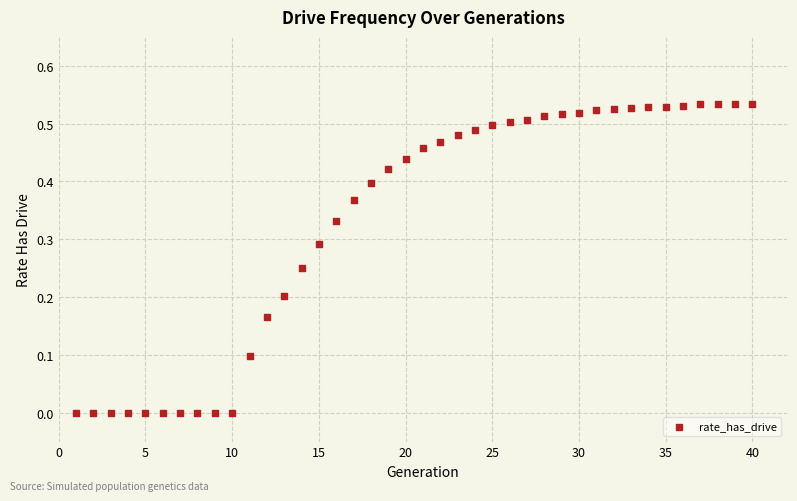

What is the range of X values (max minus min)?

39.0